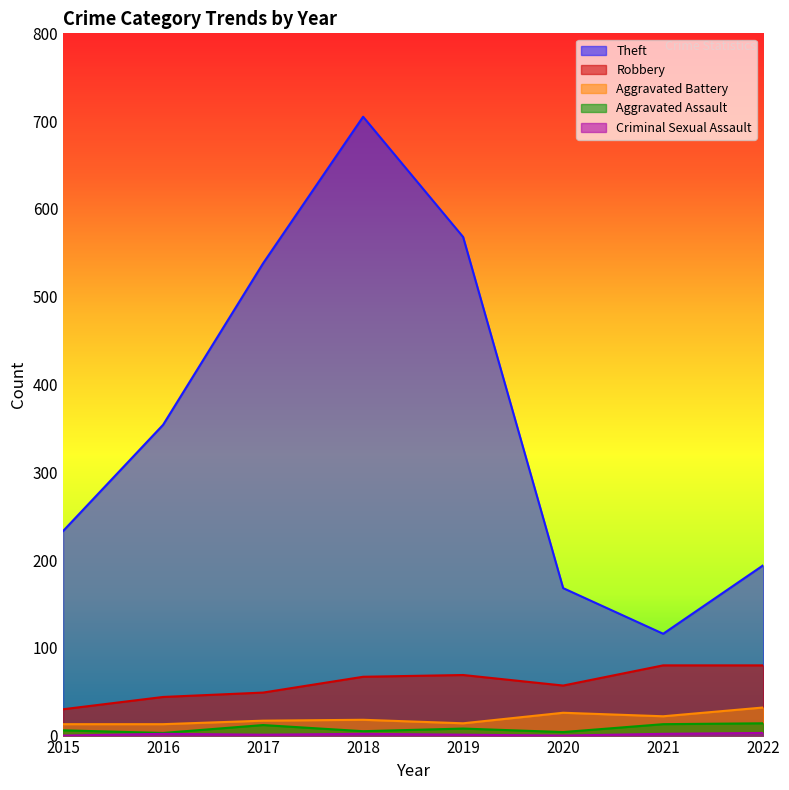

Does the chart display data point markers on the line(s)?

No